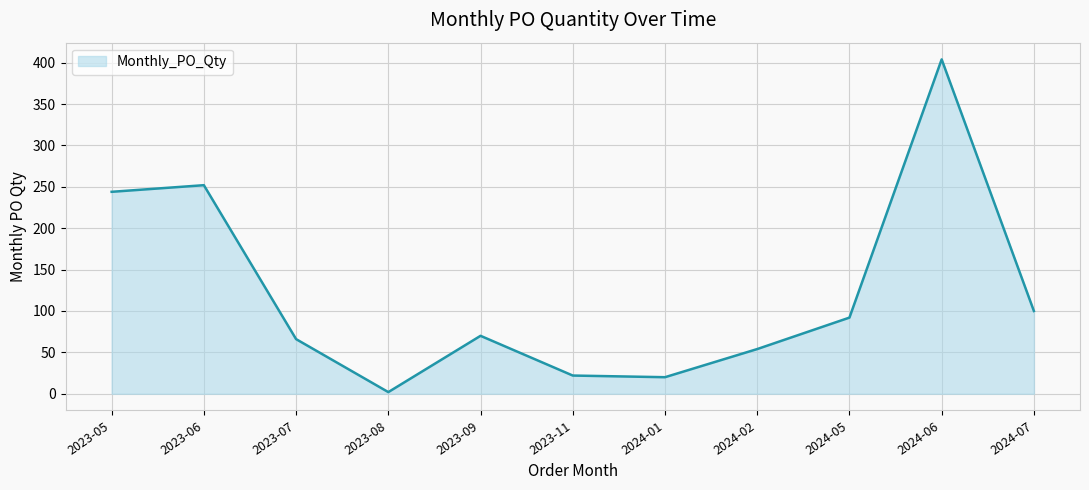

The value at 2024-02 is 22. True or false?

False